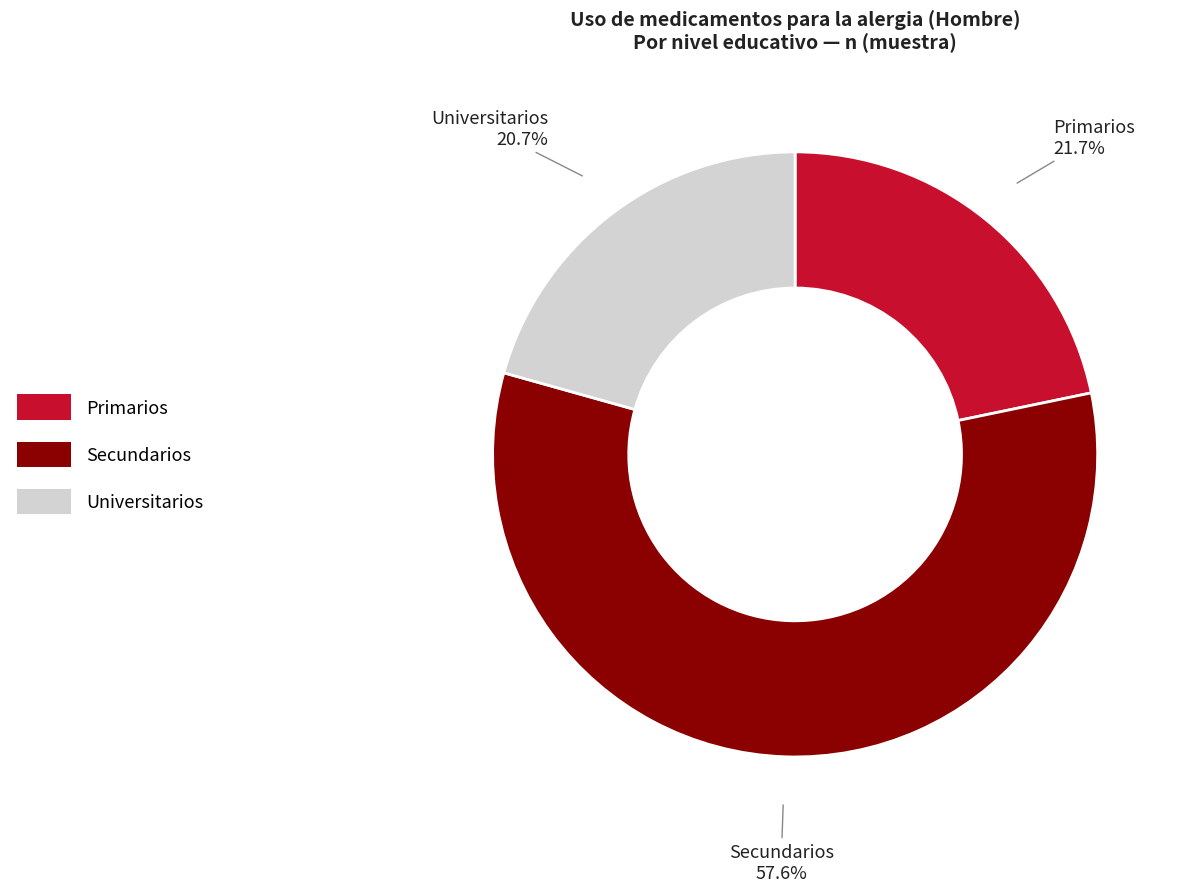

To the nearest percent, what is the average slice percentage?

33%